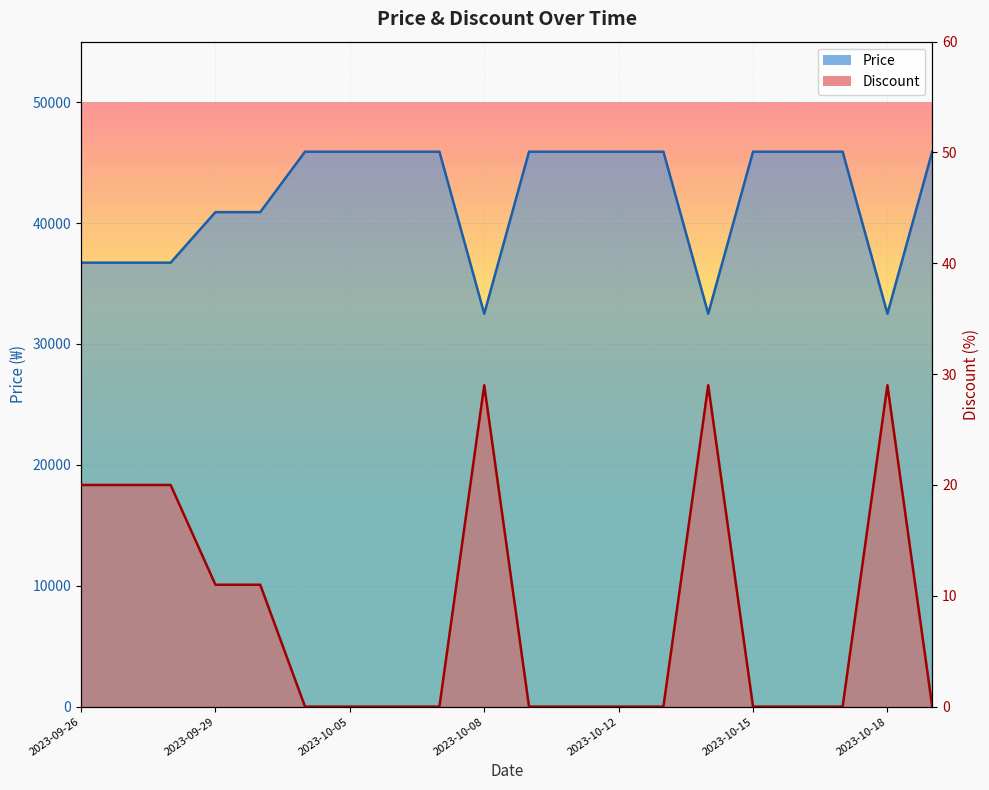

Reading left to right, extract all data points from this chart.

Price: 2023-09-26=36720	2023-09-27=36720	2023-09-28=36720	2023-09-29=40900	2023-09-30=40900	2023-10-01=45900	2023-10-05=45900	2023-10-06=45900	2023-10-07=45900	2023-10-08=32500	2023-10-09=45900	2023-10-10=45900	2023-10-12=45900	2023-10-13=45900	2023-10-14=32500	2023-10-15=45900	2023-10-16=45900	2023-10-17=45900	2023-10-18=32500	2023-10-19=45900
Discount: 2023-09-26=20	2023-09-27=20	2023-09-28=20	2023-09-29=11	2023-09-30=11	2023-10-01=0	2023-10-05=0	2023-10-06=0	2023-10-07=0	2023-10-08=29	2023-10-09=0	2023-10-10=0	2023-10-12=0	2023-10-13=0	2023-10-14=29	2023-10-15=0	2023-10-16=0	2023-10-17=0	2023-10-18=29	2023-10-19=0